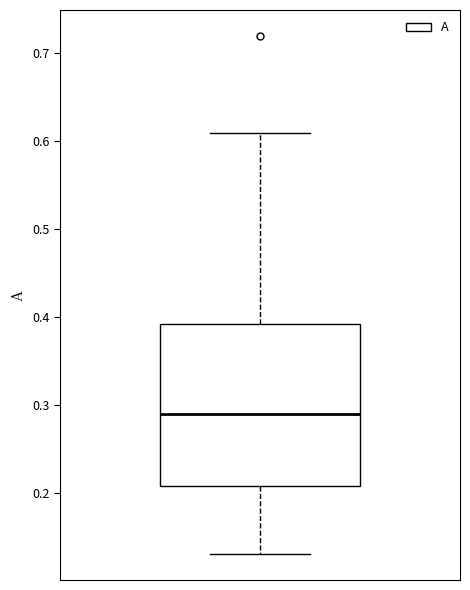

Transcribe this box plot: give where the median line is, the range the box spans, and where the two whiskers end, as read against the y-axis. The values are not printed on the chart, so give them approximately, as read against the axis.

median 0.29, box 0.21 to 0.39, whiskers 0.13 to 0.61